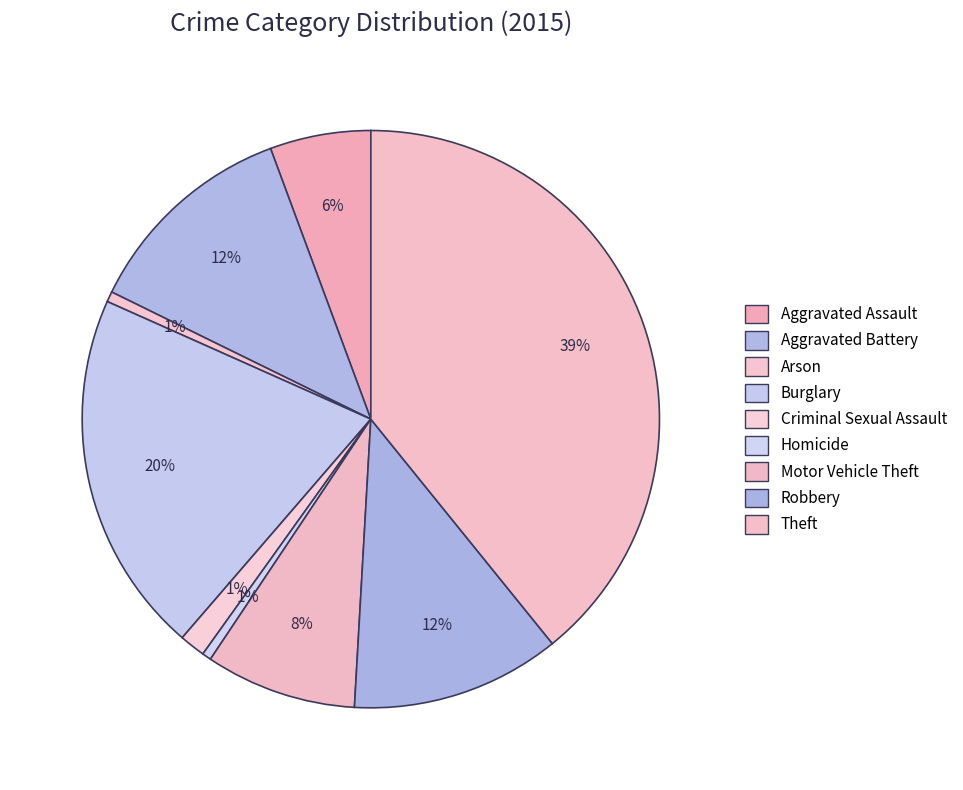

What percentage is the Homicide slice, to the nearest percent?

1%